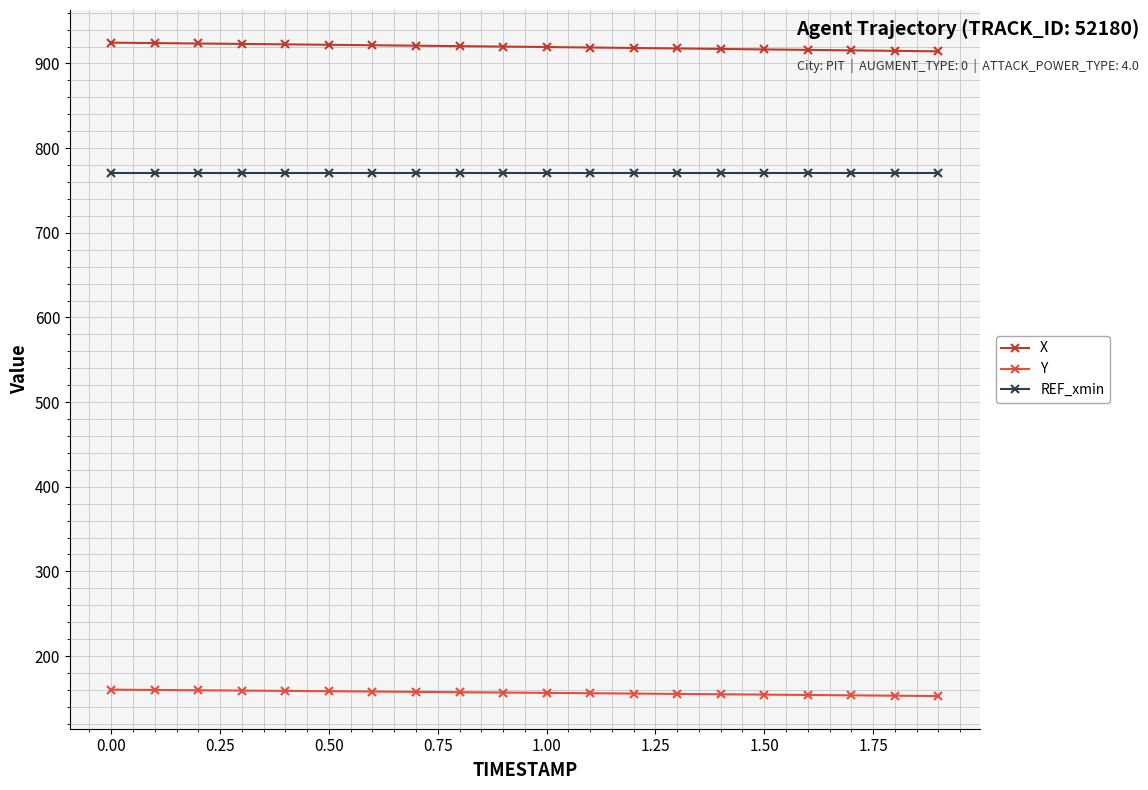

Rank the series by their average value, from highest to lowest.

X, REF_xmin, Y